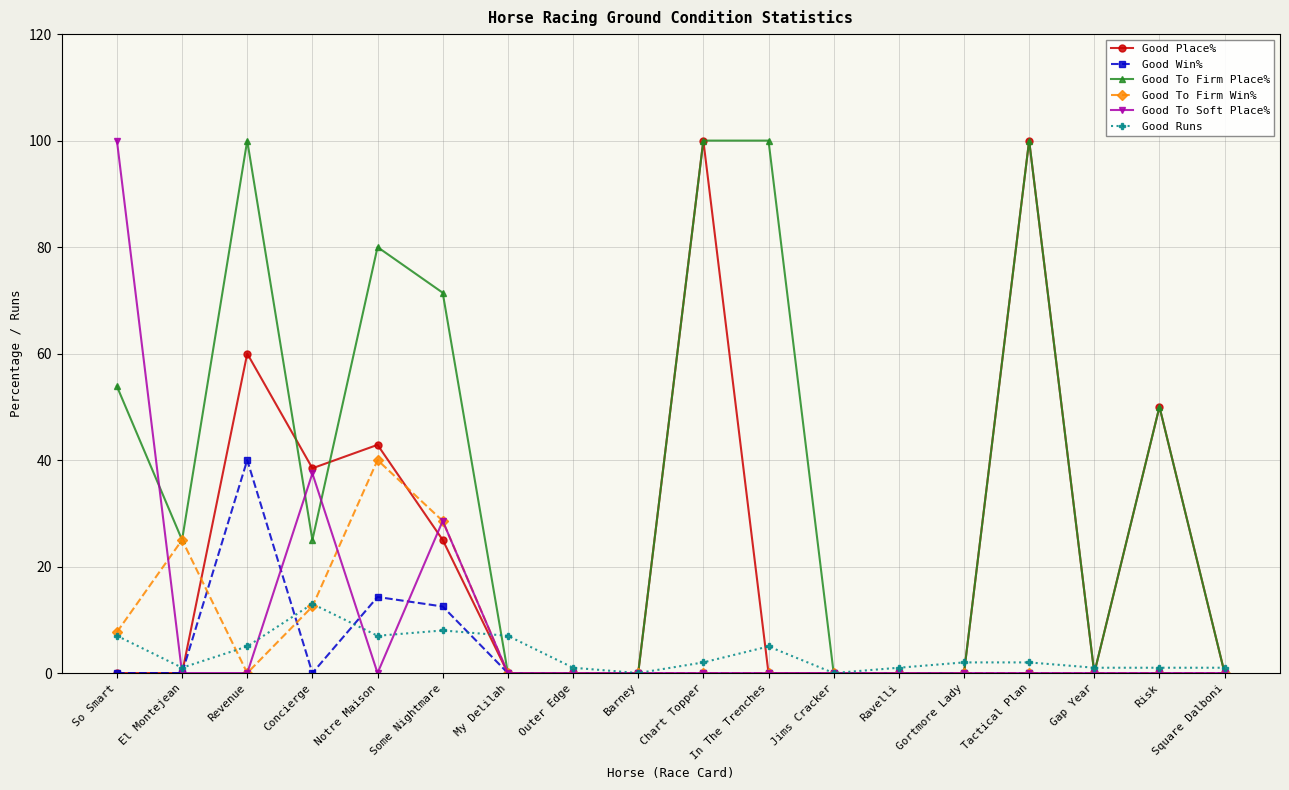

Is it true that Good Place% equals 37.4 at Some Nightmare?

False